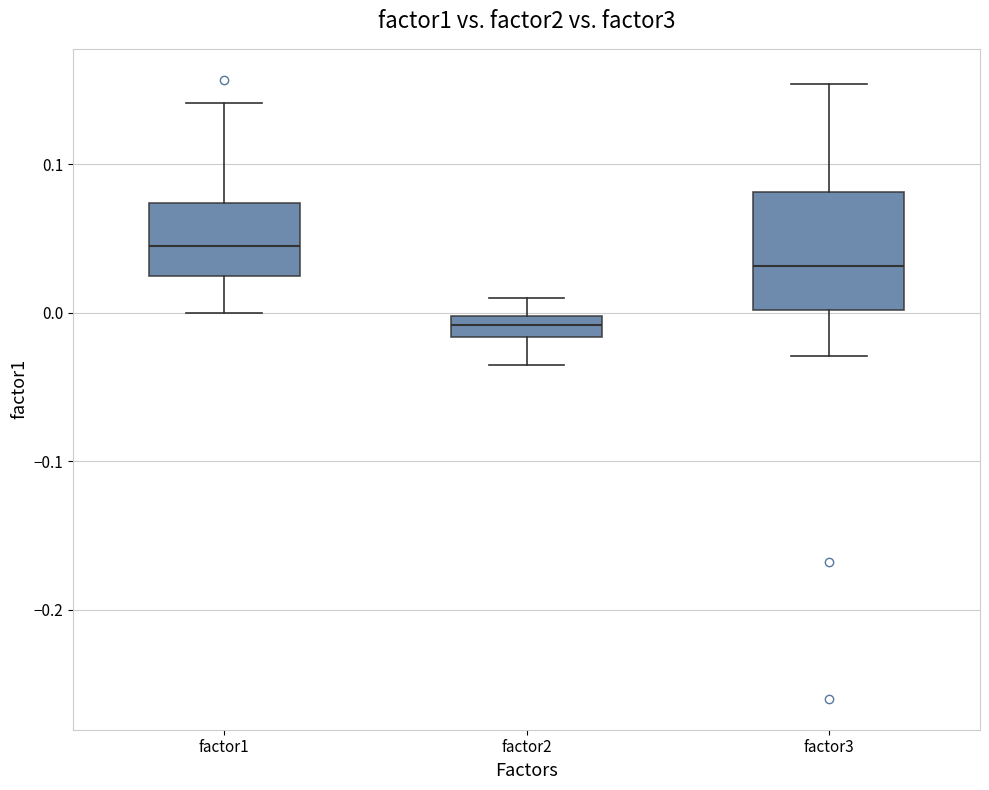

Where does the median line of the box for factor3 sit on the y-axis? The values are not printed on the chart, so give them approximately, as read against the axis.

0.03